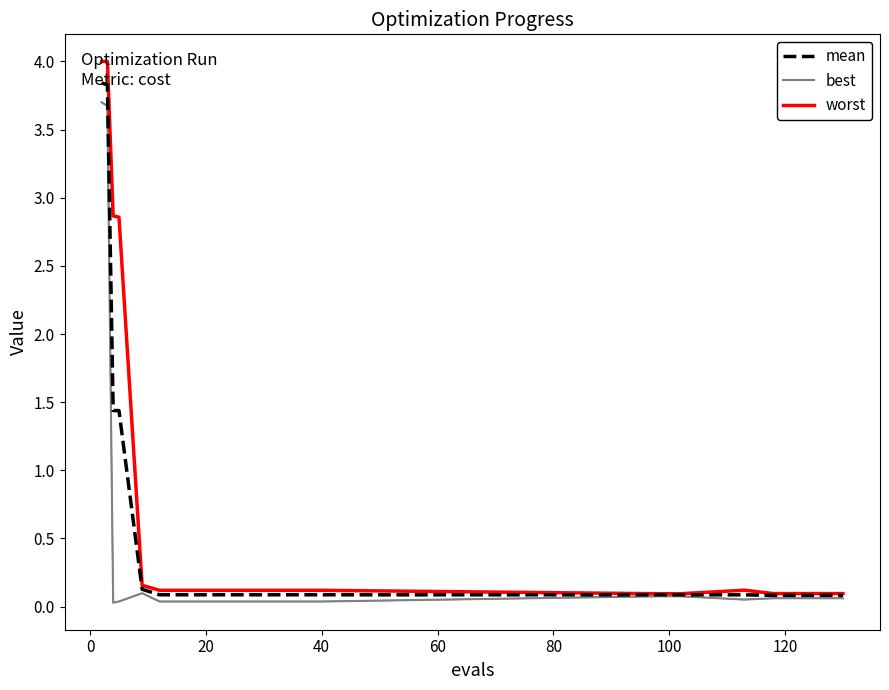

What is the maximum value shown in the chart?

4.0